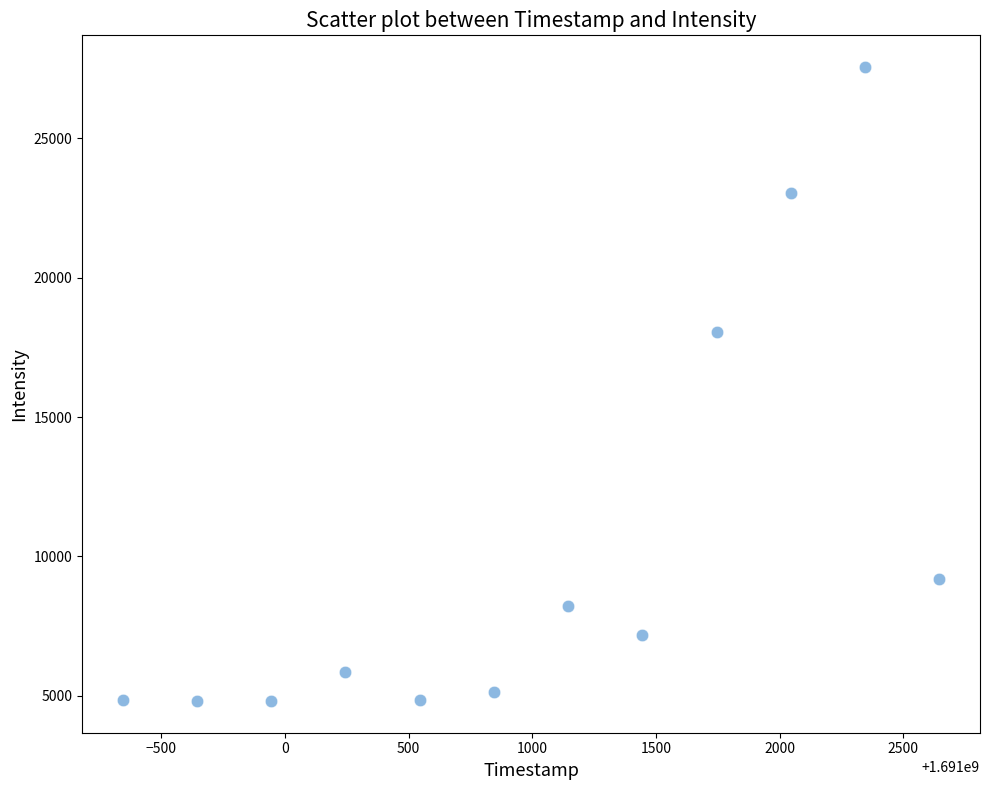

What Y value in the scatter plot is closest to 16186?

18067.2